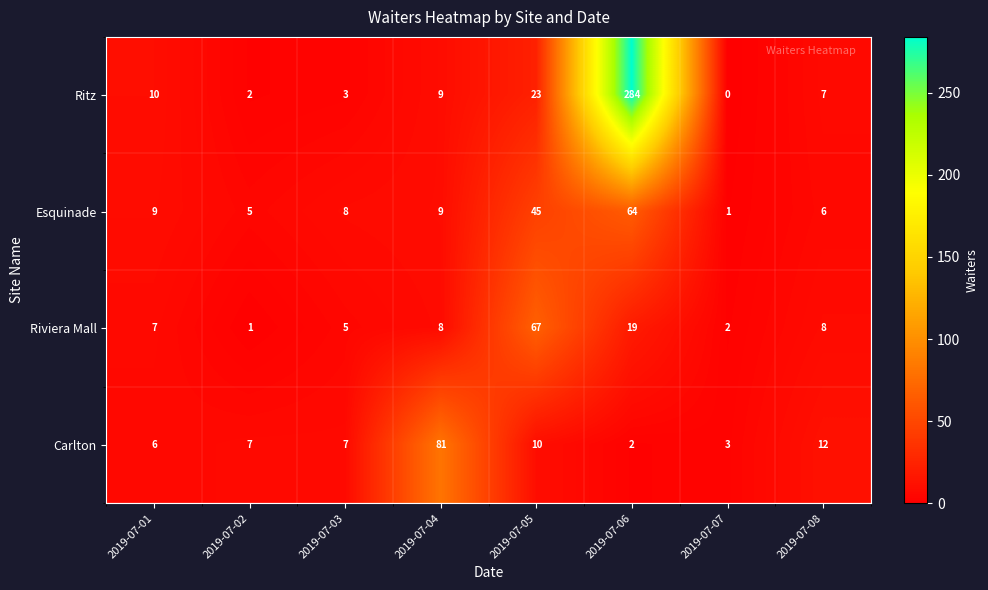

List the series in order of their peak value, highest first.

Ritz, Carlton, Riviera Mall, Esquinade